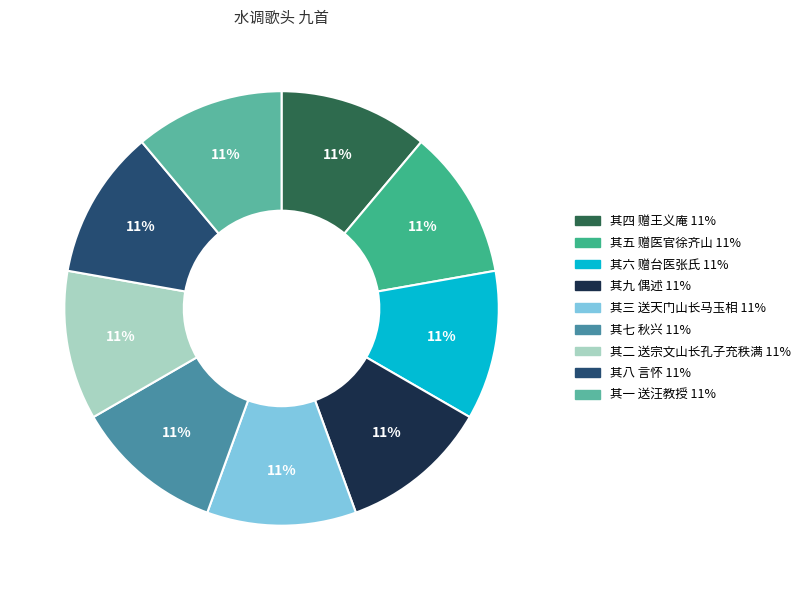

How many segments does this pie chart have?

9